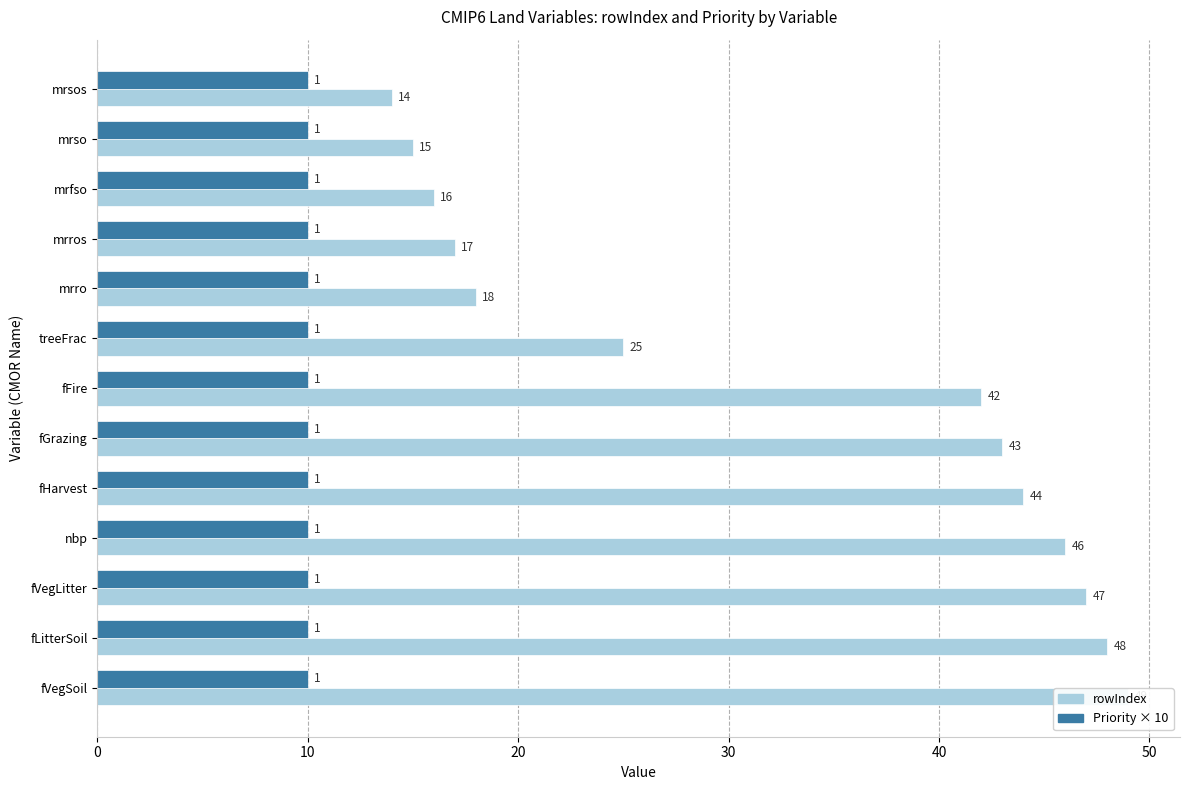

List the series in order of their peak value, highest first.

rowIndex, Priority × 10